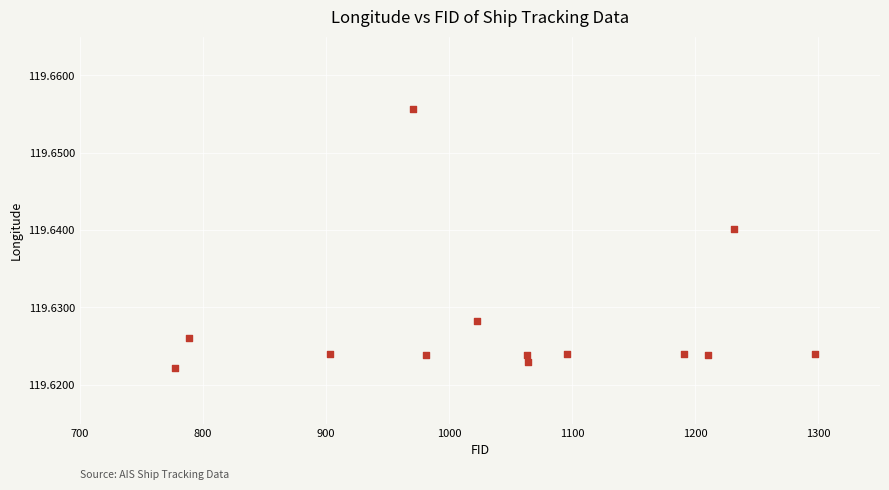

What is the range of X values (max minus min)?

520.0